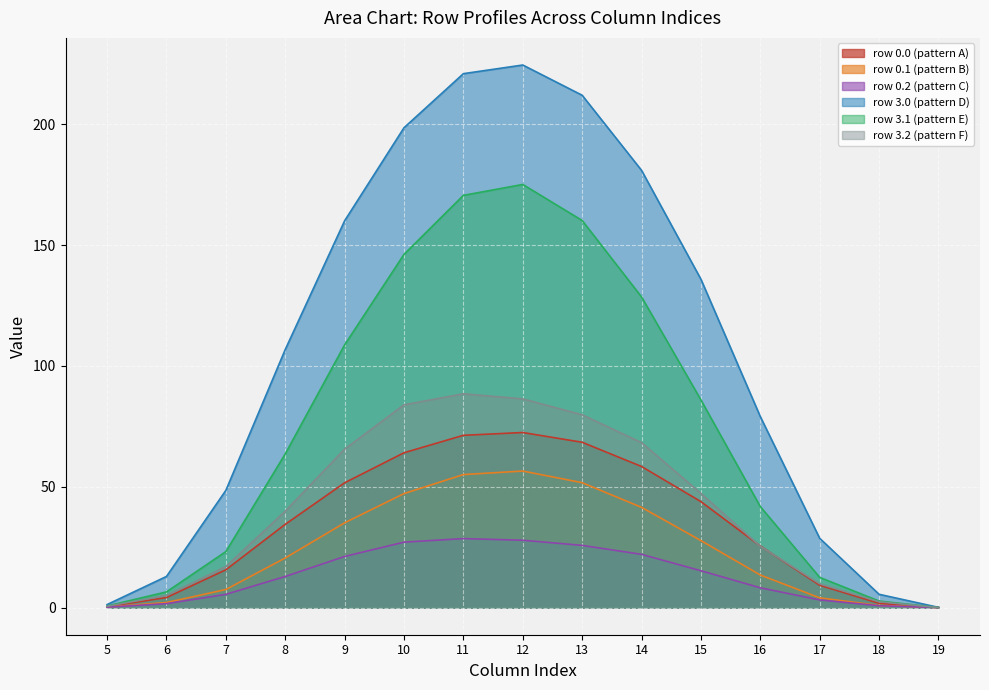

What is the average value of the col_10 series?

95.0